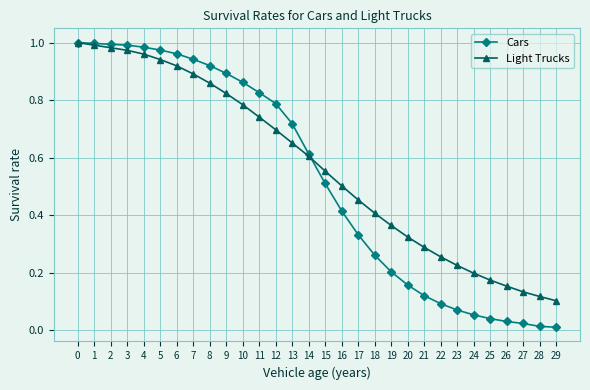

What is the total value across all series at 5?

1.9